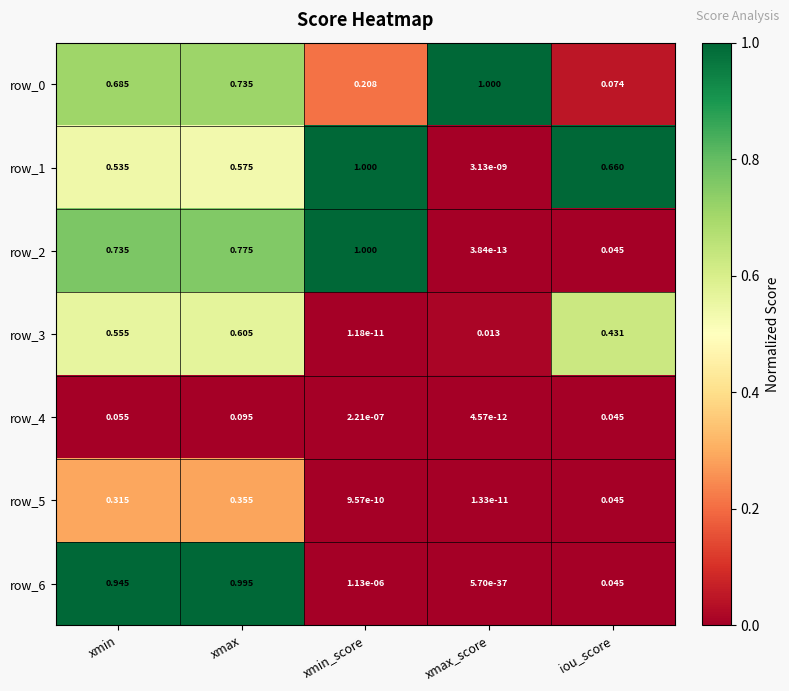

List the labels in order of row_4 value, largest first.

xmax, xmin, iou_score, xmin_score, xmax_score